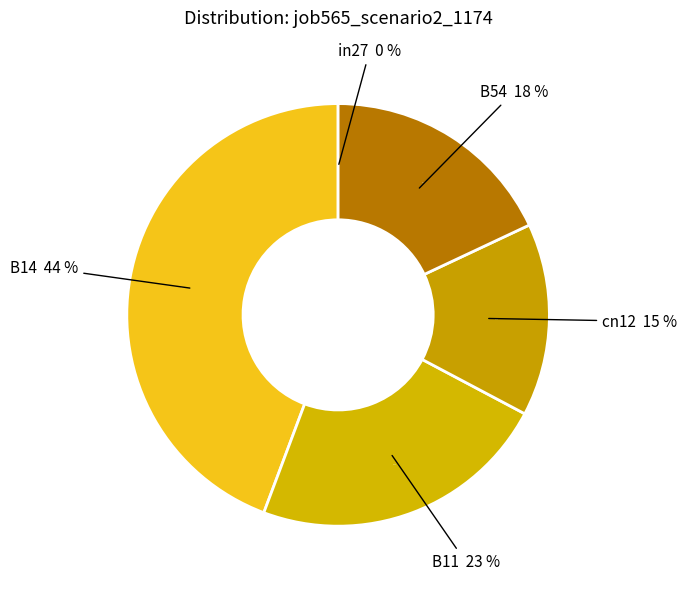

What percentage is the B54 slice, to the nearest percent?

18%